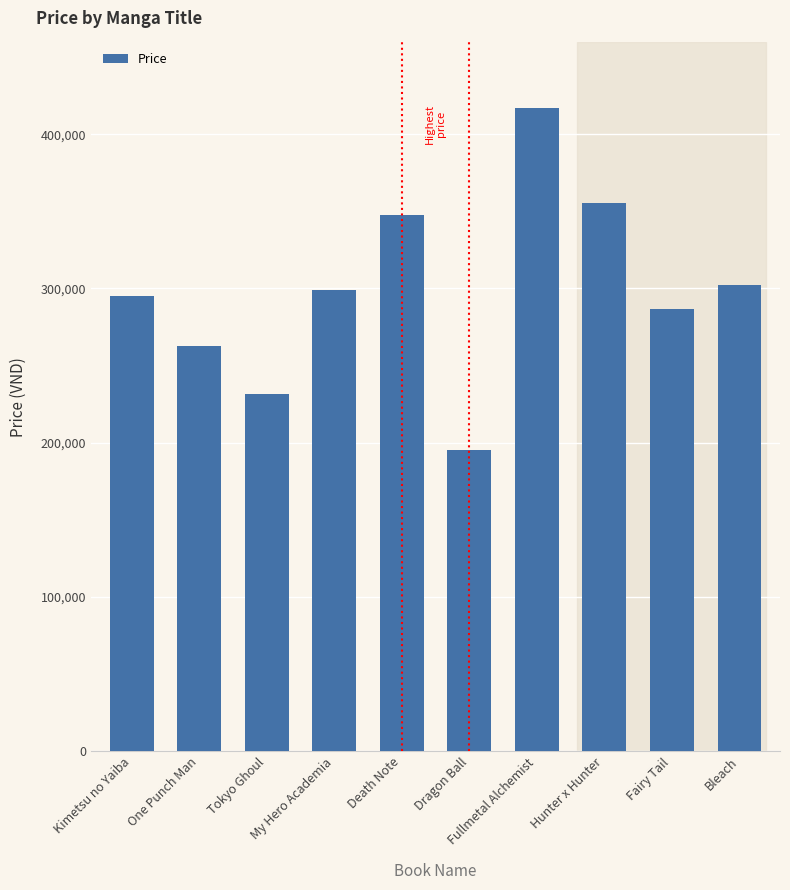

How many data points are less than 299000?

5